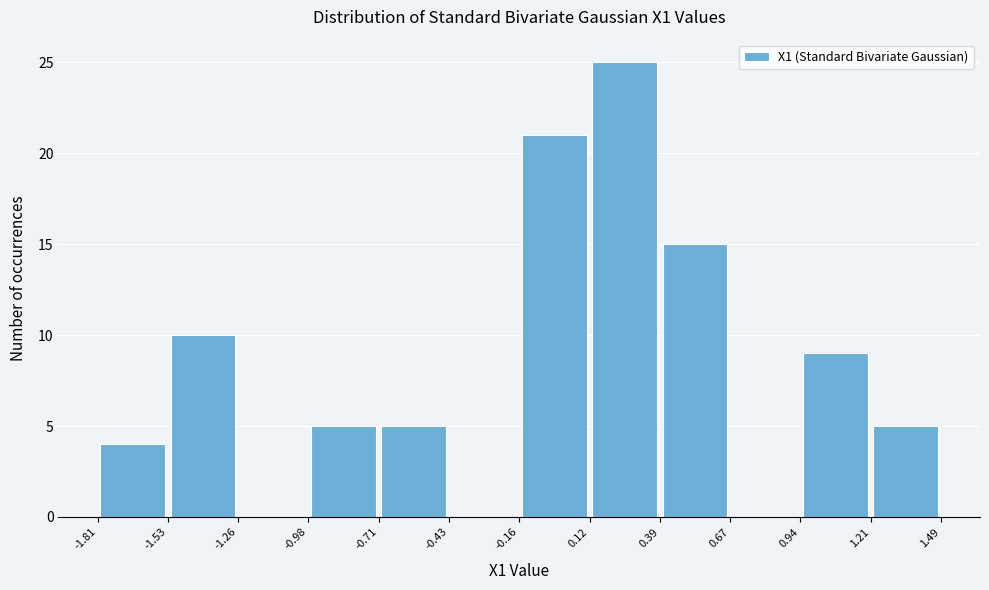

What is the height of the bar covering 0.12 to 0.39 on the x-axis? The values are not printed on the chart, so give them approximately, as read against the axis.

25